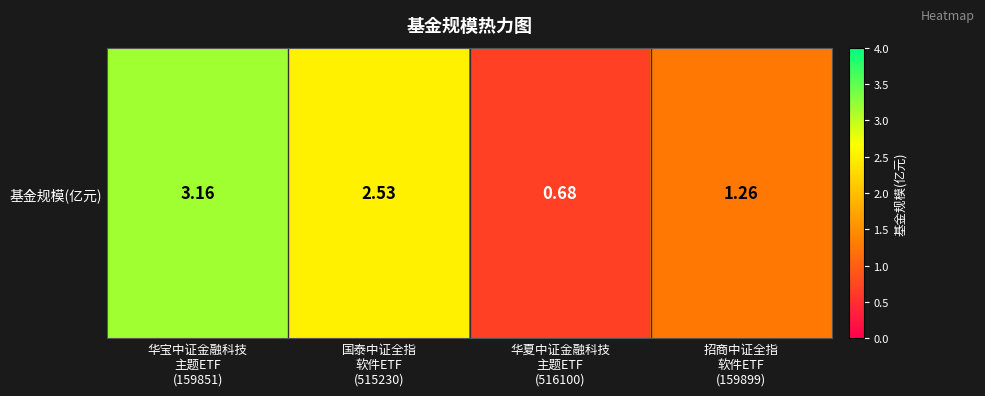

Approximately how many times larger is the value at 国泰中证全指
软件ETF
(515230) compared to 招商中证全指
软件ETF
(159899)?

2.0